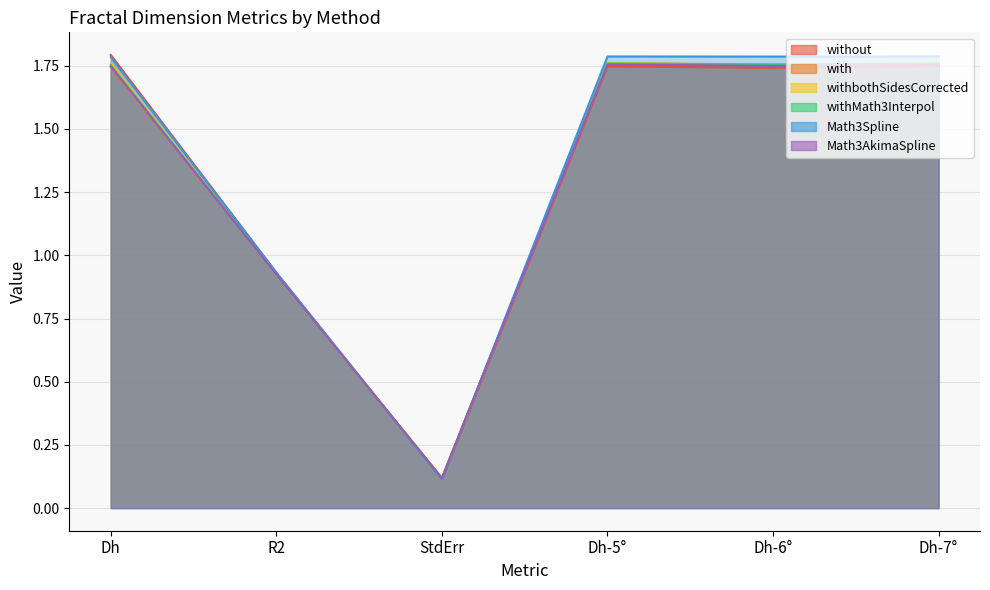

What is the difference between the maximum and minimum values in the without series?

1.7